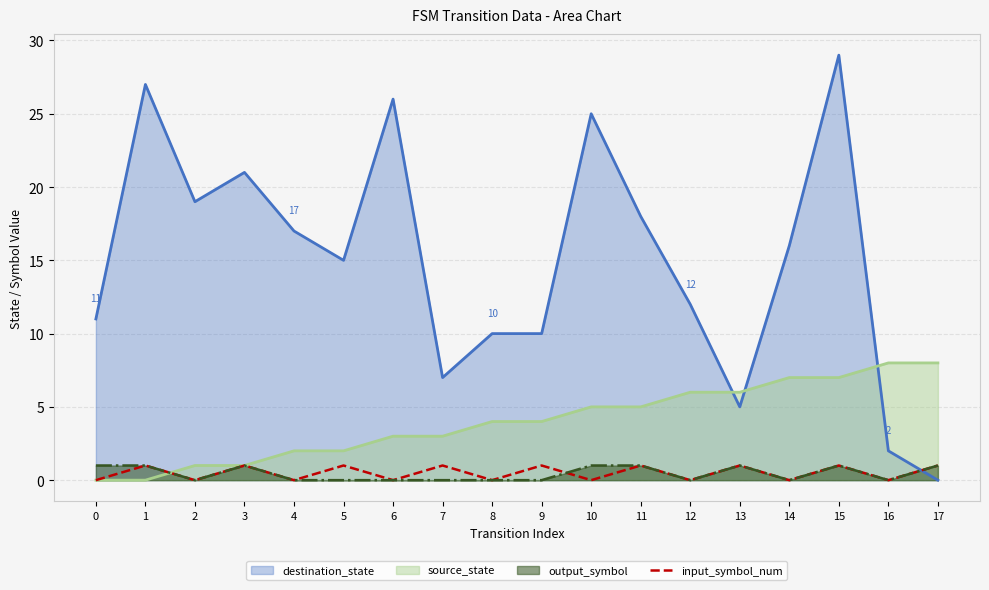

At which category does the data reach its first local peak?

1